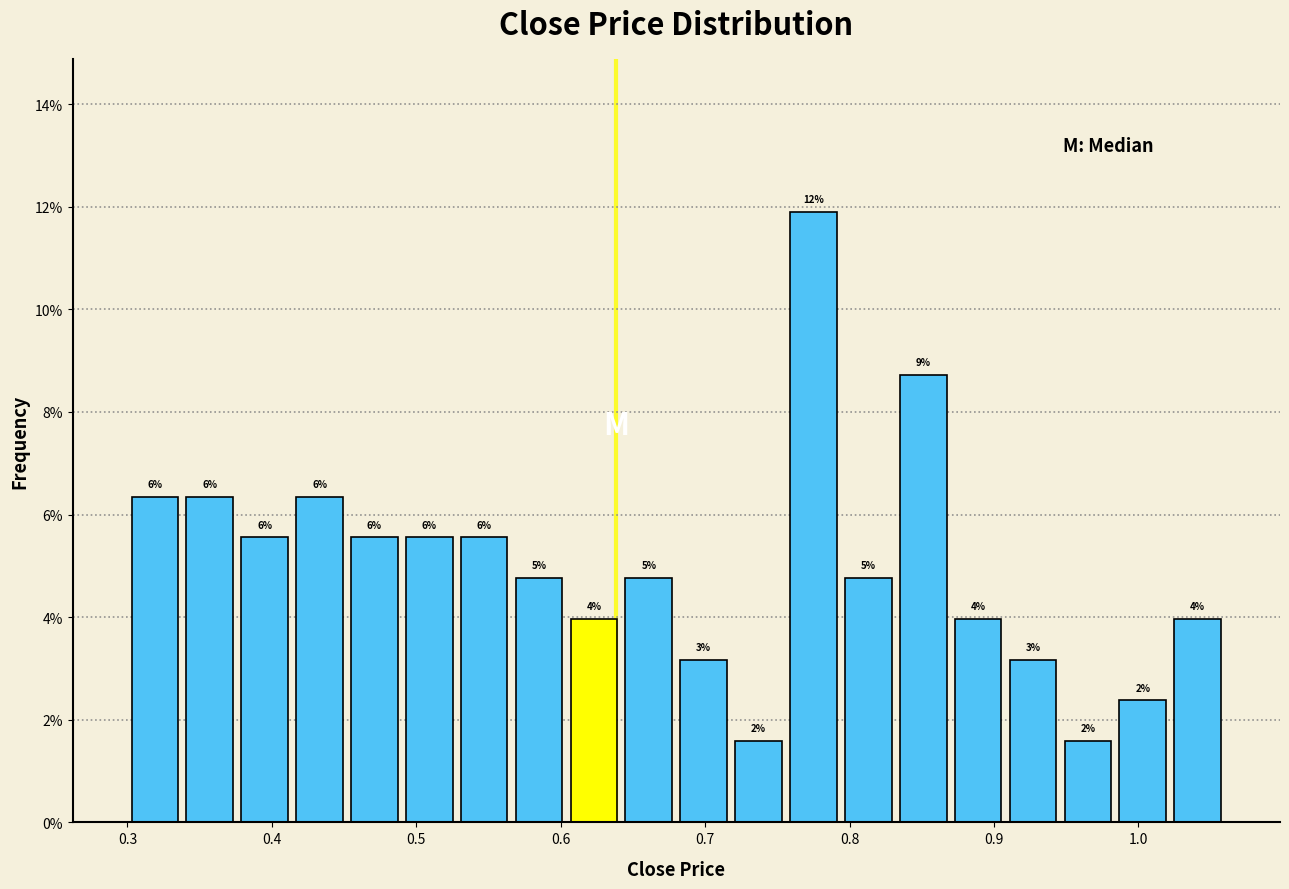

Read against the x-axis, roughly where is the centre of the tallest bar?

0.78